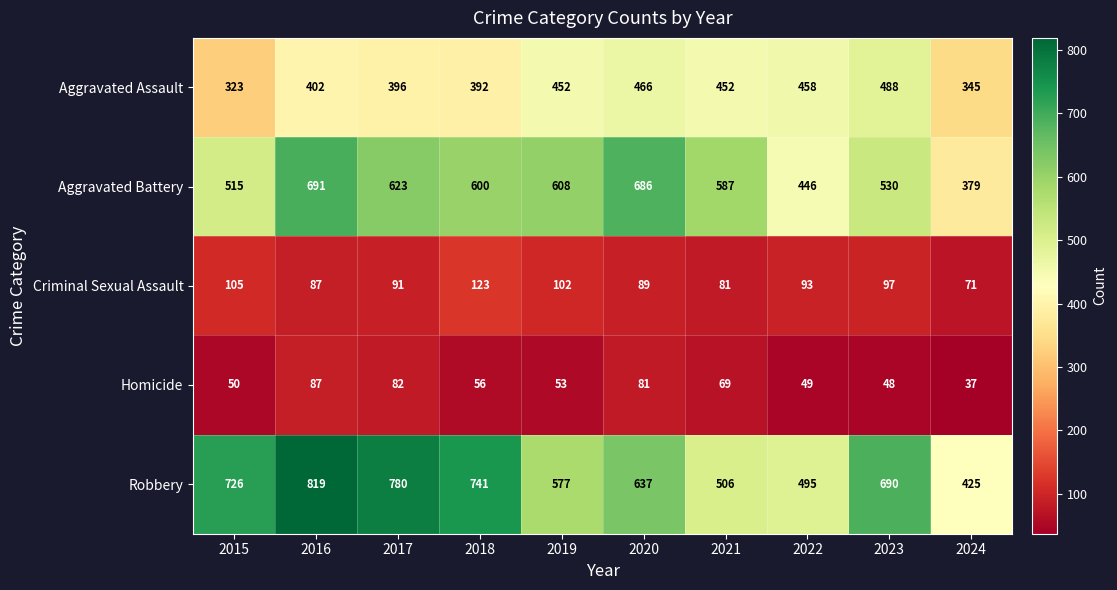

The value of Robbery at 2022 is 277. True or false?

False